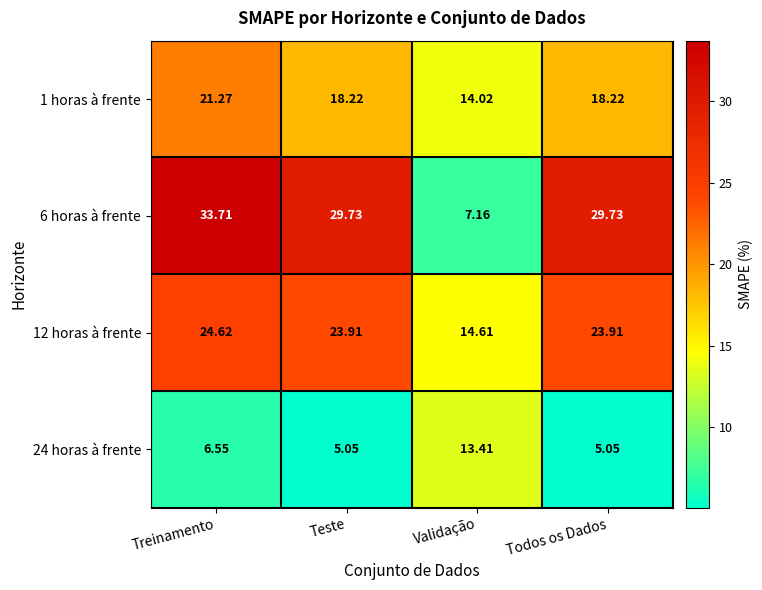

At which label does 24 horas à frente first exceed 6?

Treinamento